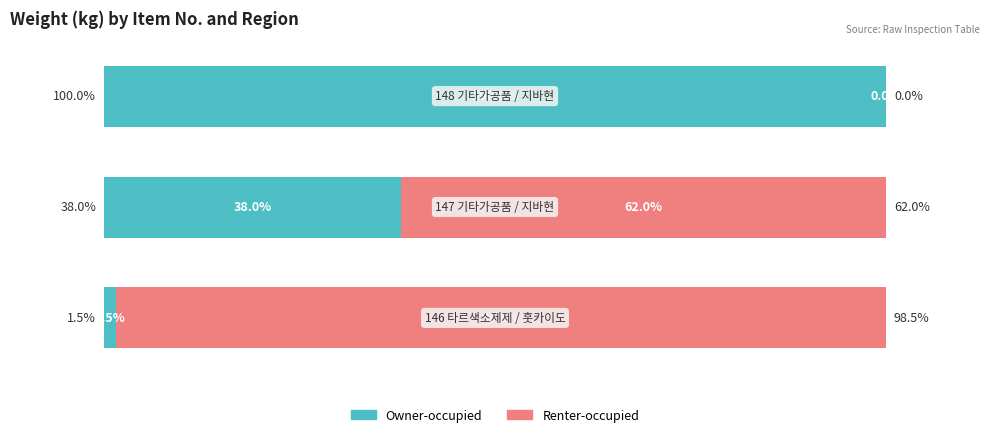

What are all the series names shown in the legend?

Owner-occupied, Renter-occupied